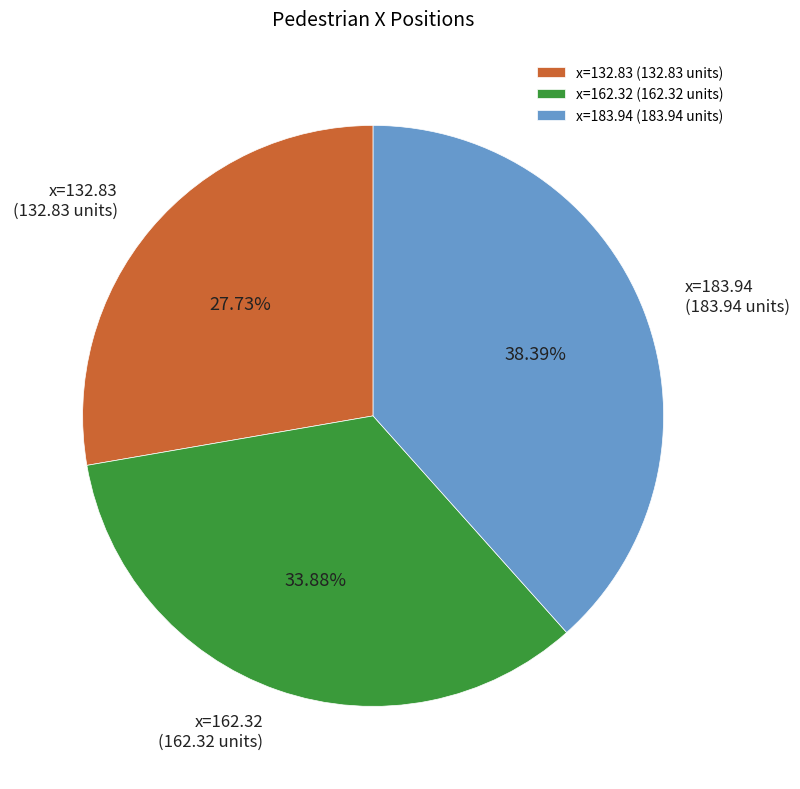

Do x=183.94 (183.94 units) and x=162.32 (162.32 units) together represent more than half of the pie?

Yes